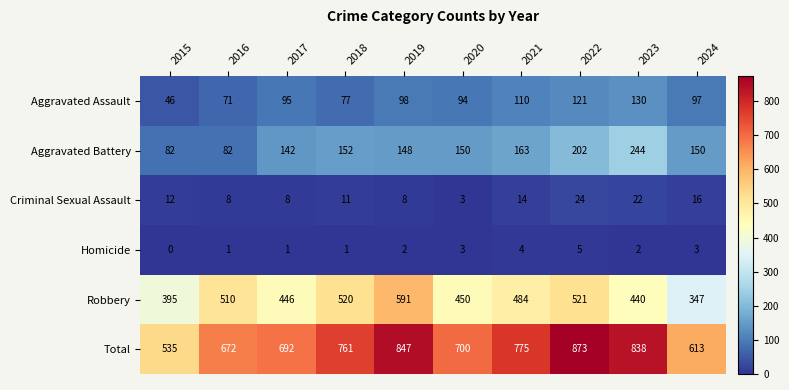

Which series has the widest spread of values?

Total